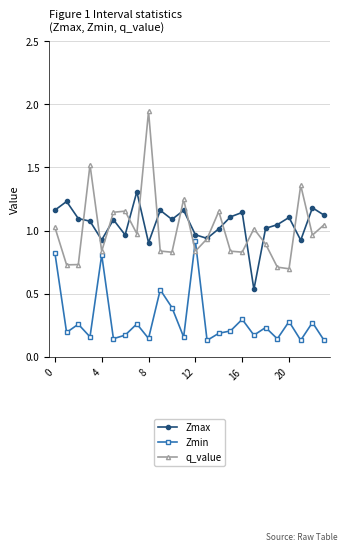

In q_value, how many points are higher than both neighbors (excluding endpoints)?

7